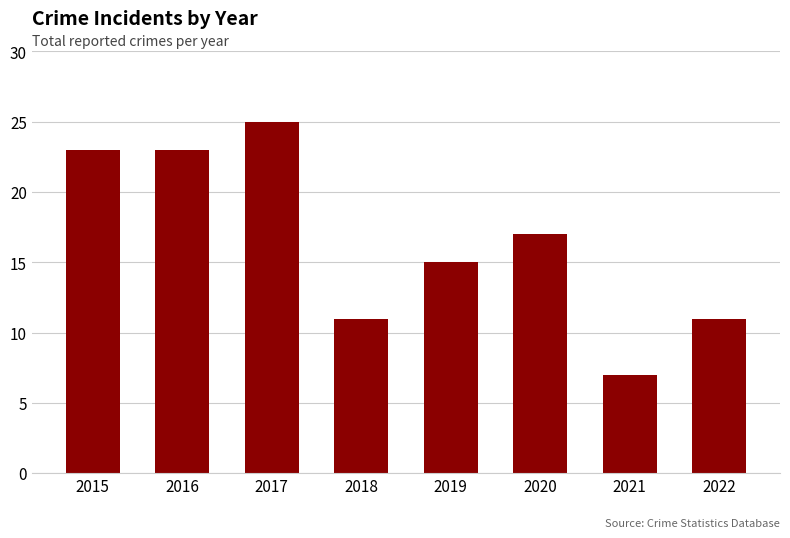

Reading right to left, extract all data points from this chart.

2022=11	2021=7	2020=17	2019=15	2018=11	2017=25	2016=23	2015=23